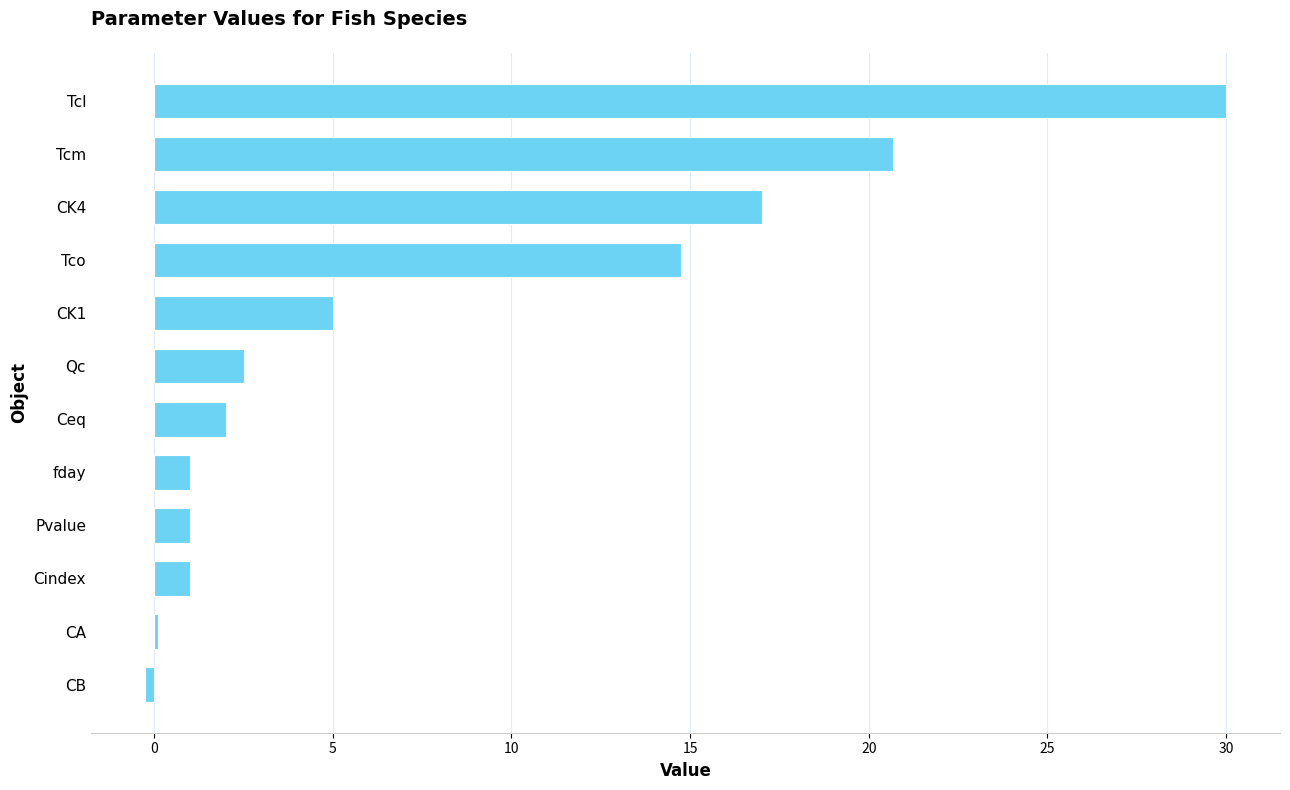

Reading top to bottom, extract all data points from this chart.

Tcl=30.0	Tcm=20.7	CK4=17.0	Tco=14.7	CK1=5.0	Qc=2.5	Ceq=2.0	fday=1.0	Pvalue=1.0	Cindex=1.0	CA=0.1	CB=-0.3